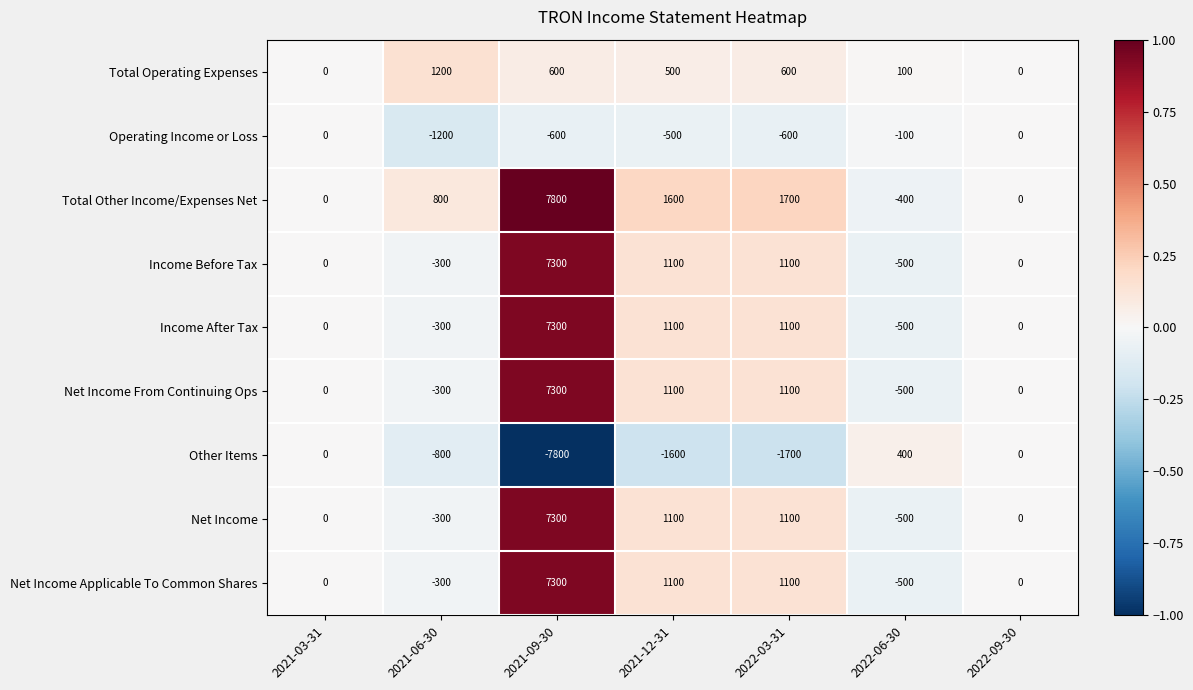

What is the sum of all Net Income values?

8700